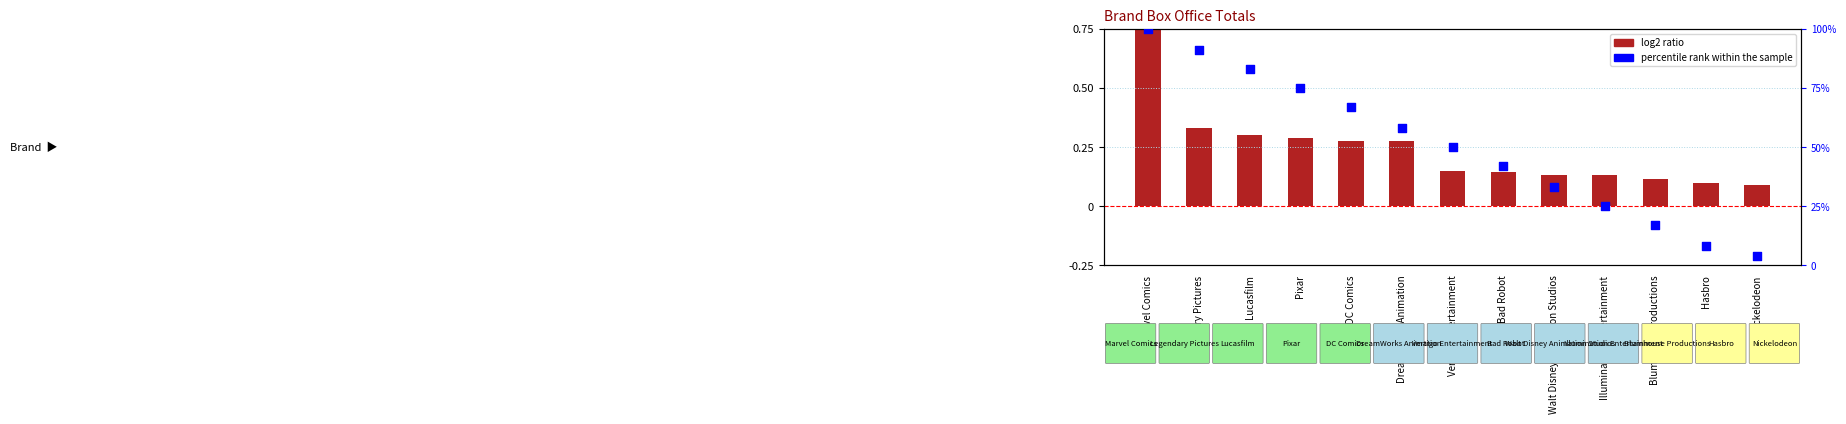

Is the value of percentile rank within the sample at Lucasfilm greater than the value of log2 ratio at Walt Disney Animation Studios?

Yes